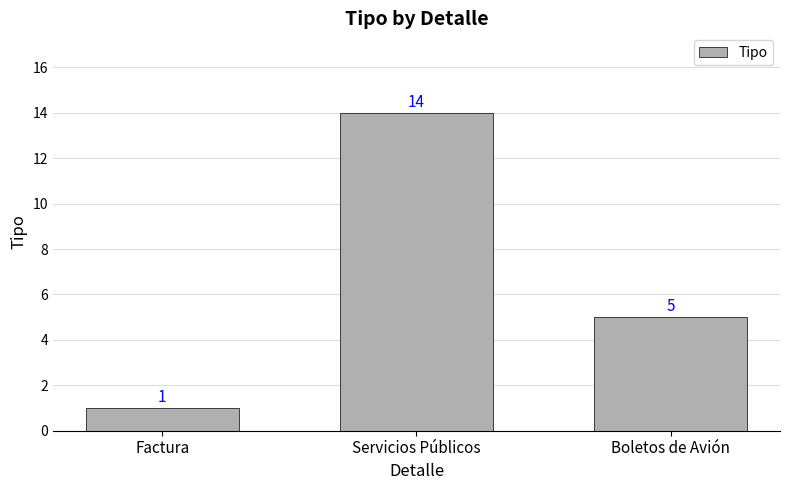

Reading left to right, list all the values displayed in this chart.

Factura=1	Servicios Públicos=14	Boletos de Avión=5